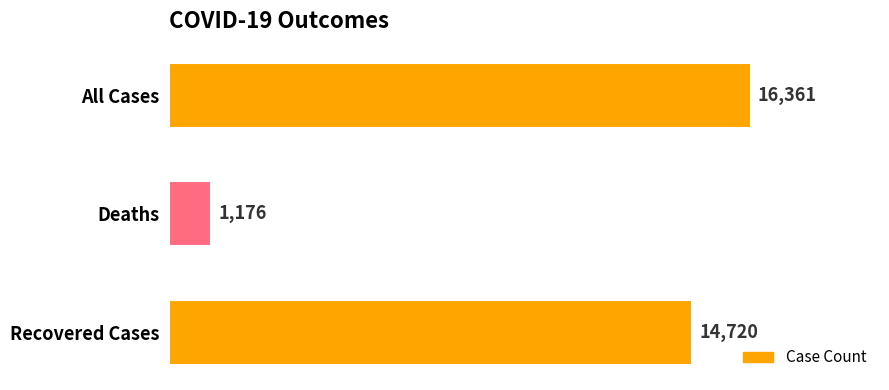

What is the minimum value shown in the chart?

1176